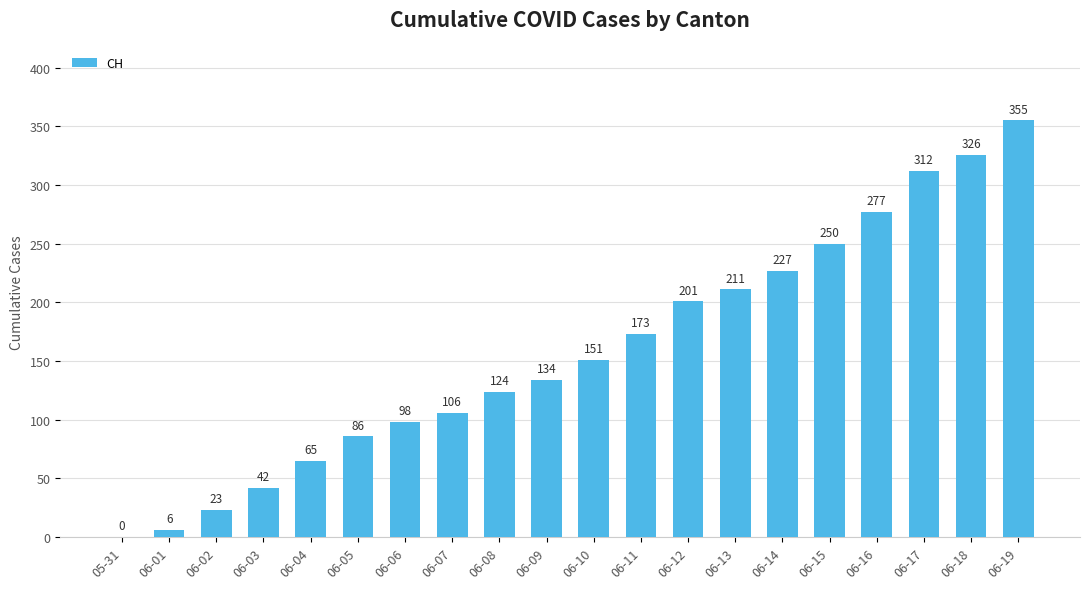

Is it true that the value at 06-07 is 106?

True